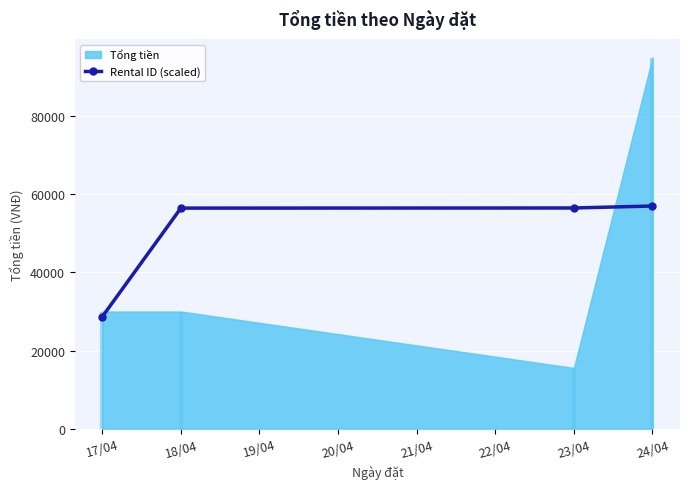

What is the label of the 1st point from the left?

17/04